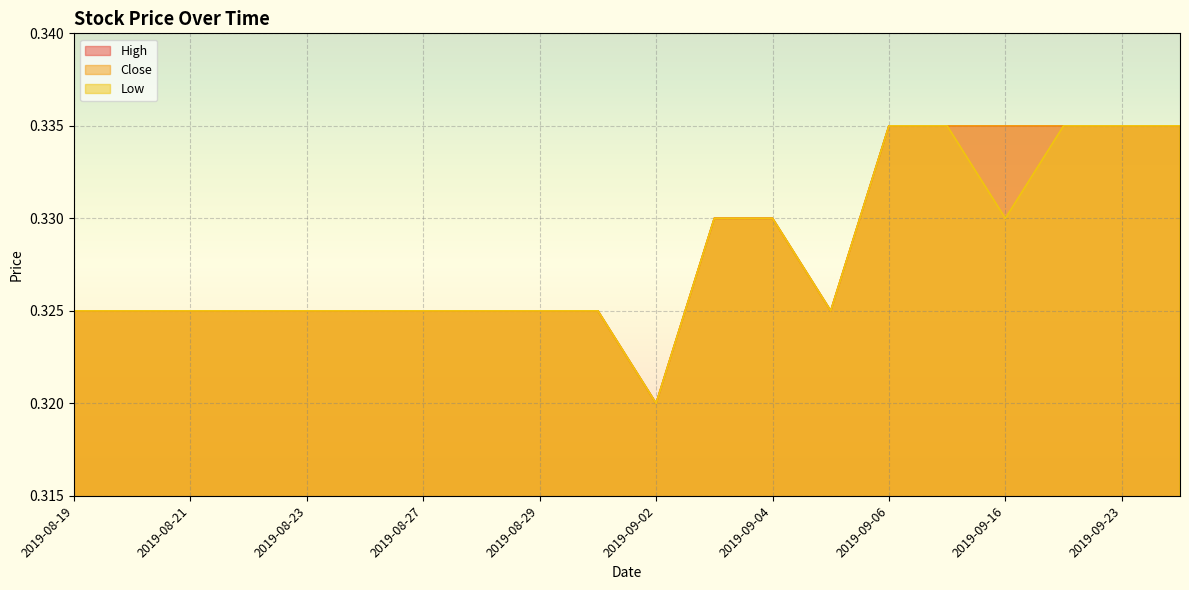

What is the label of the 6th point from the left?

2019-08-26